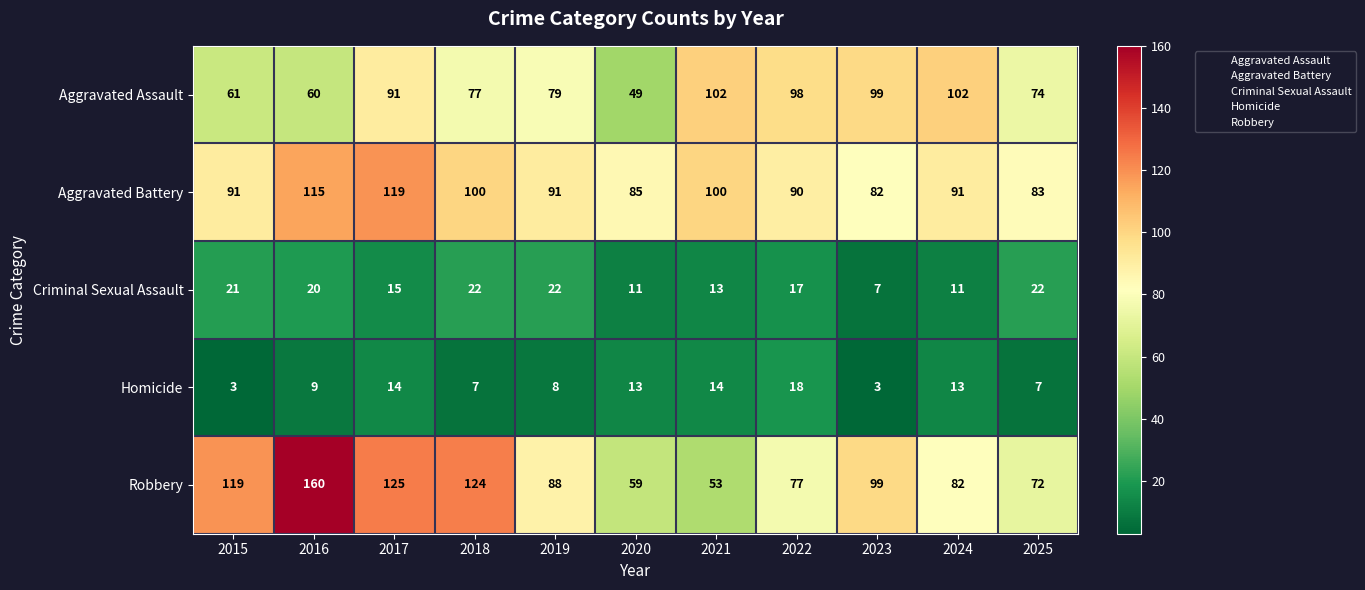

How many data points in Aggravated Battery are less than 91?

4